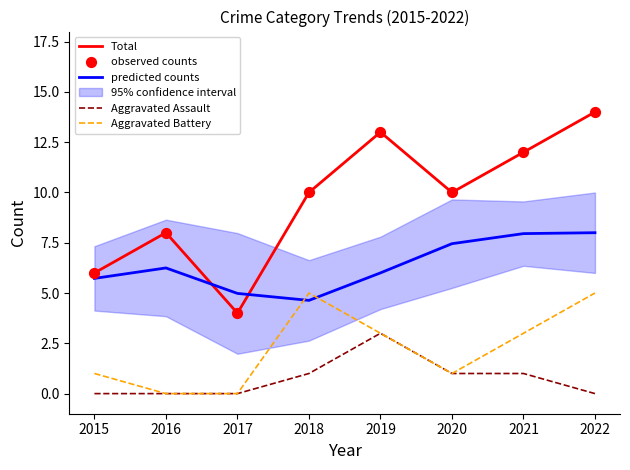

Between which two adjacent categories do Aggravated Battery and predicted counts first intersect?

2017 and 2018